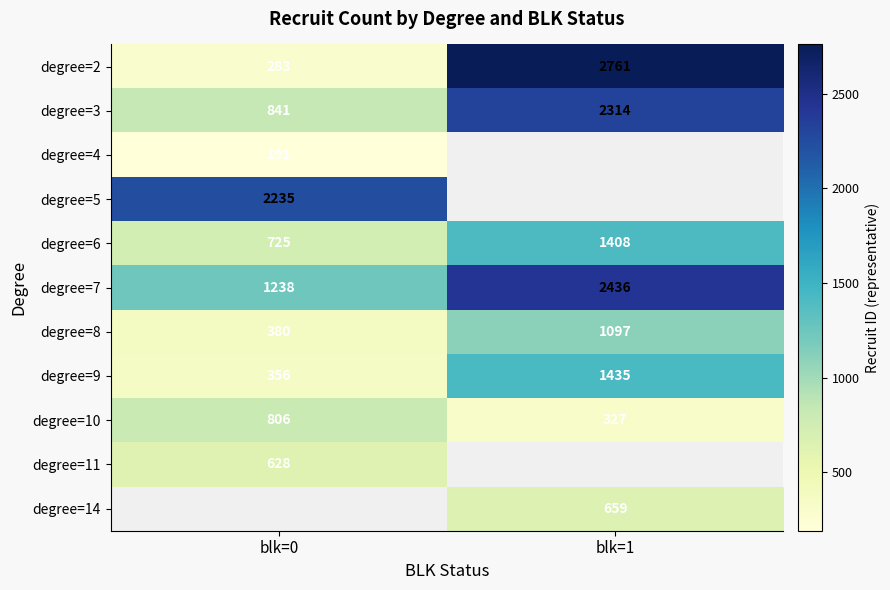

How many data points in degree=6 are less than 1408?

1